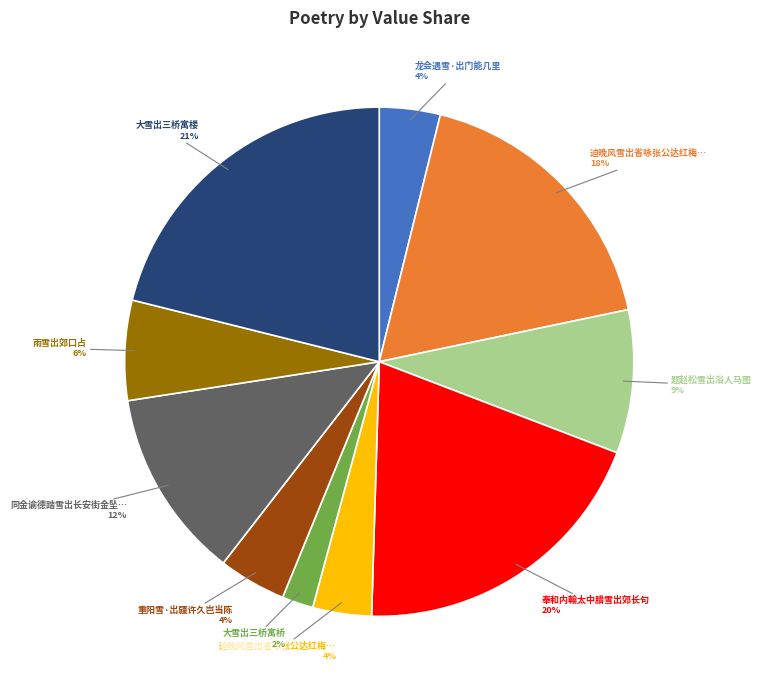

To the nearest percent, what is the average slice percentage?

10%